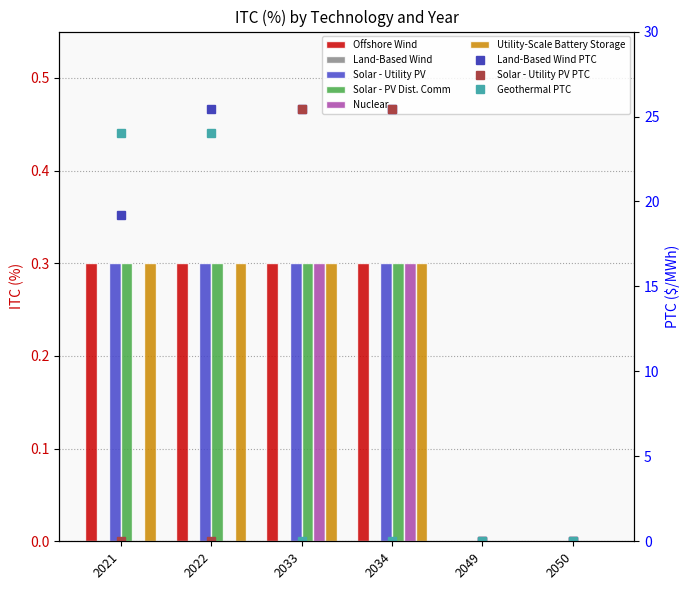

What is the difference between the Utility-Scale Battery Storage values at 2050 and 2021?

0.3